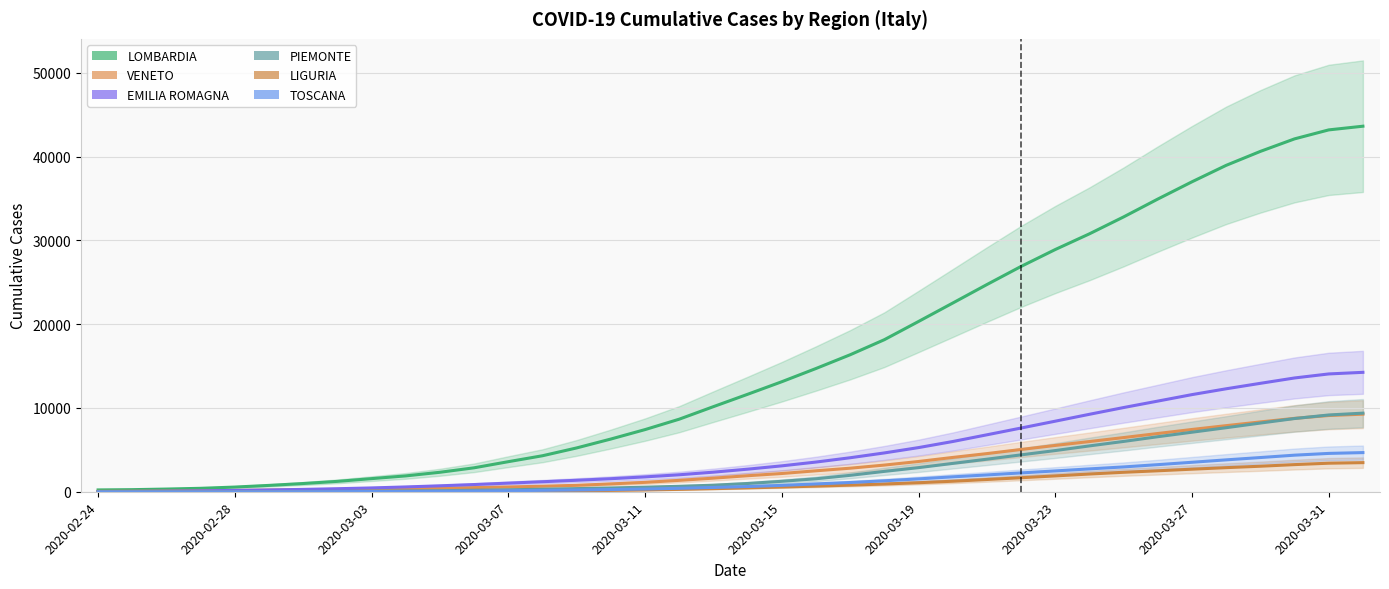

What is the difference between the EMILIA ROMAGNA values at 32 and 13?

10396.2